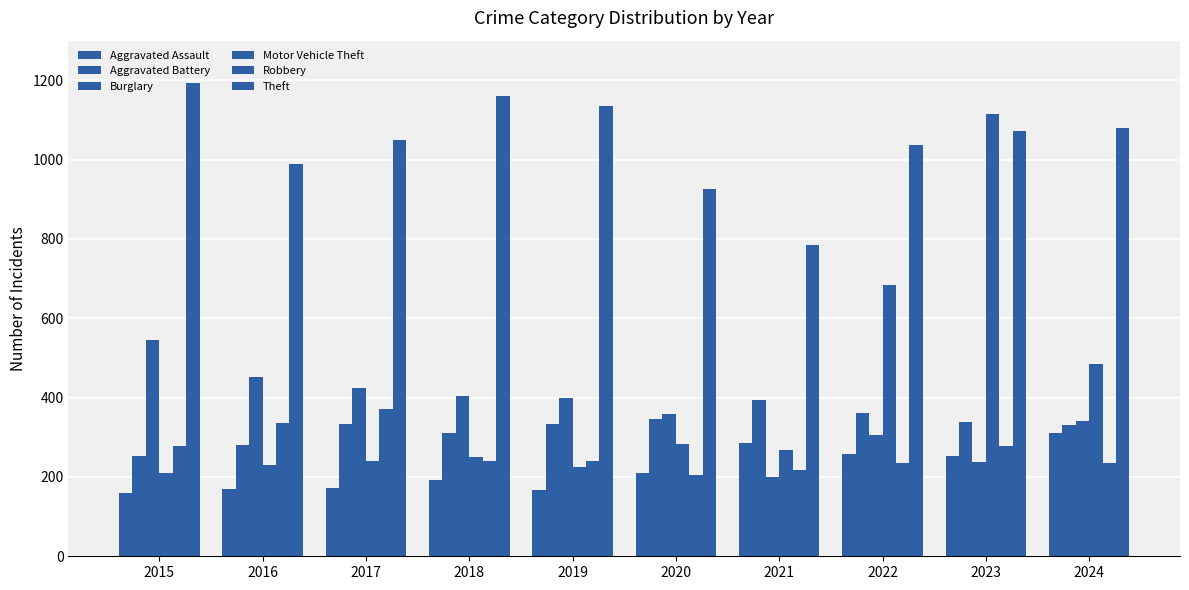

Does the chart contain stacked bars?

No